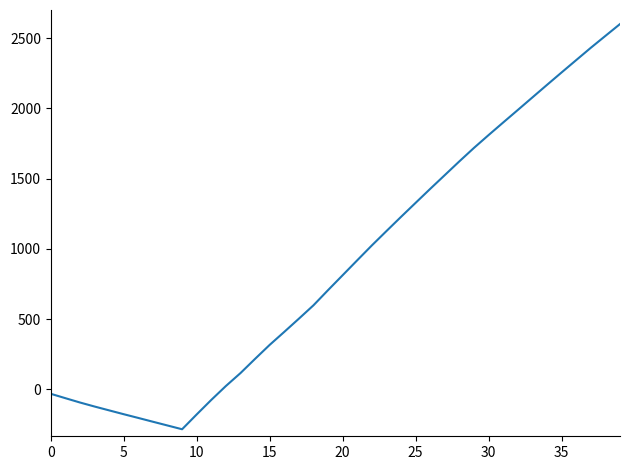

How many distinct data groups are displayed?

1